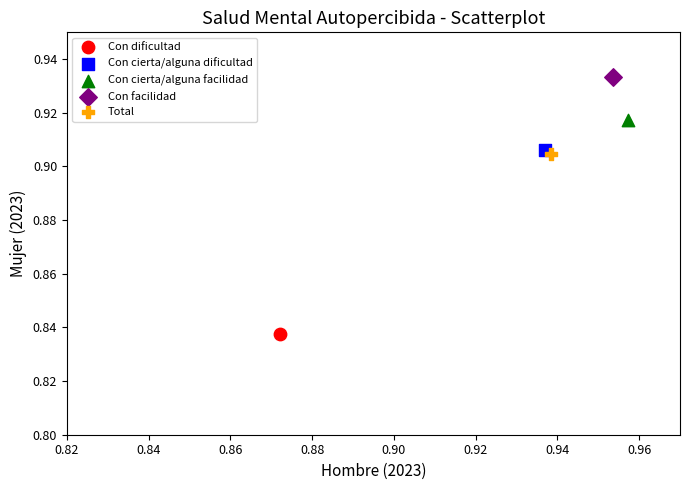

Which series reaches the minimum Y coordinate?

Con dificultad